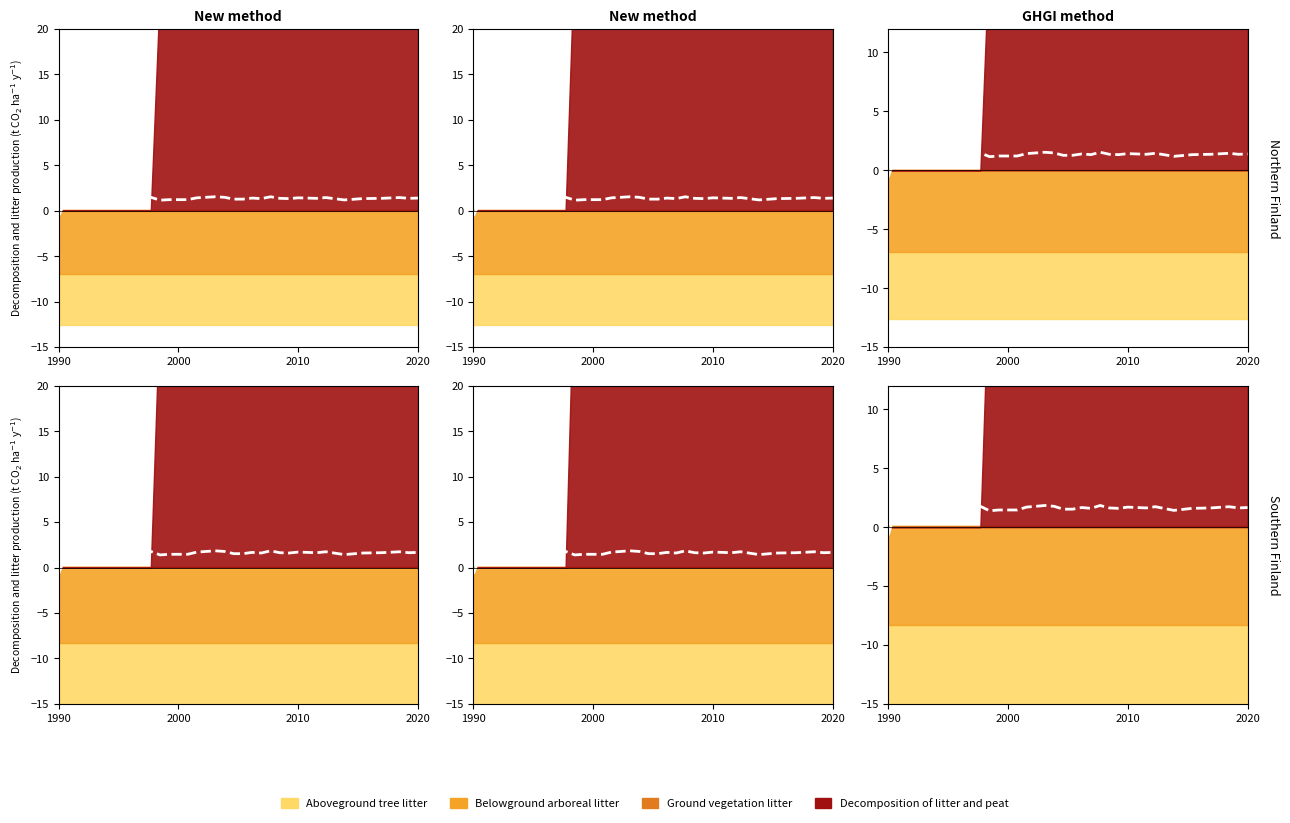

How many positive values are there?

39